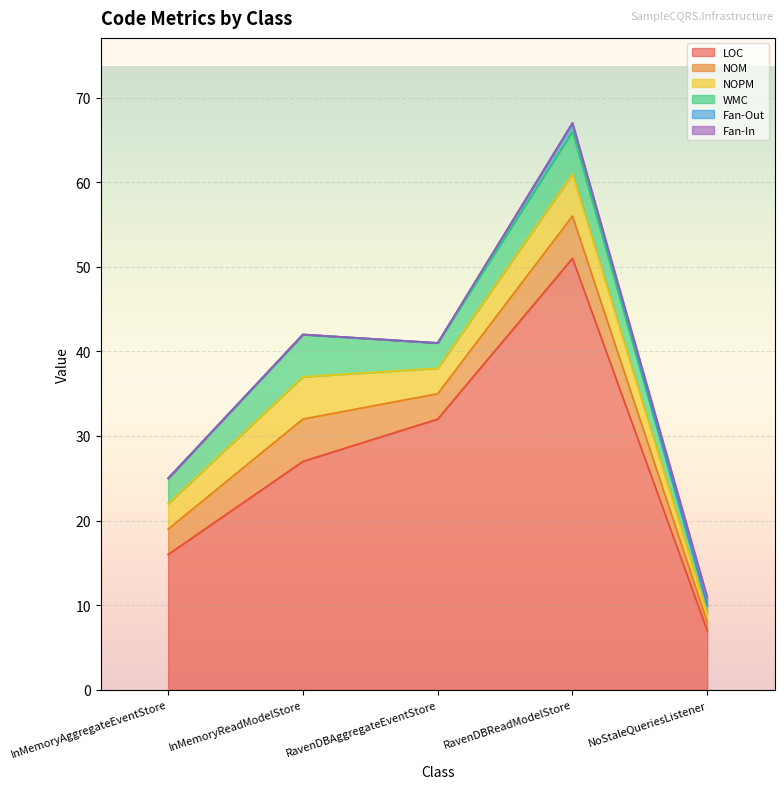

Count the WMC values in the range 3 to 5.

4